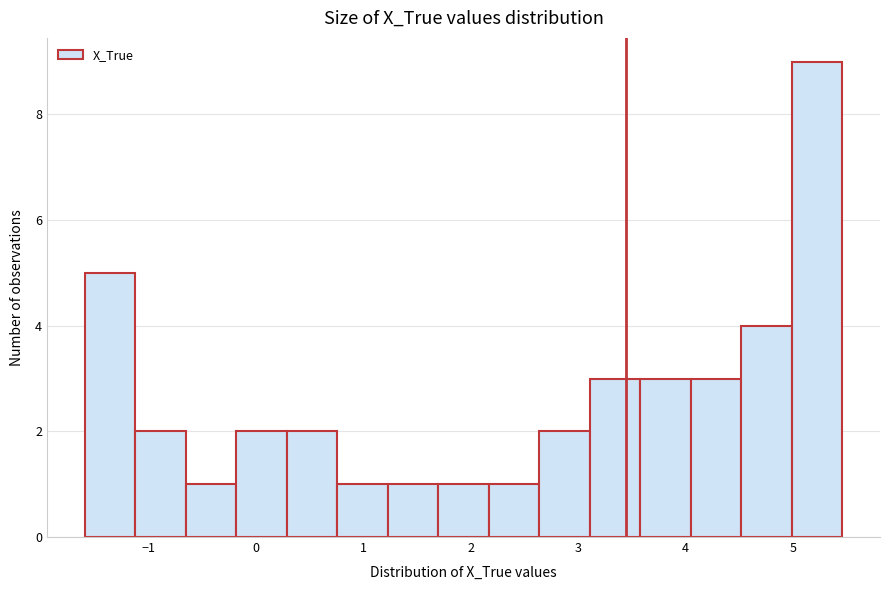

Reading left to right, list every bar in this chart as the range it spans on the x-axis followed by its height. Neither the bar edges nor the heights are printed on the chart, so give them approximately, as read against the axes.

-1.6 to -1.1: 5
-1.1 to -0.7: 2
-0.7 to -0.2: 1
-0.2 to 0.3: 2
0.3 to 0.8: 2
0.8 to 1.2: 1
1.2 to 1.7: 1
1.7 to 2.2: 1
2.2 to 2.6: 1
2.6 to 3.1: 2
3.1 to 3.6: 3
3.6 to 4.0: 3
4.0 to 4.5: 3
4.5 to 5.0: 4
5.0 to 5.5: 9